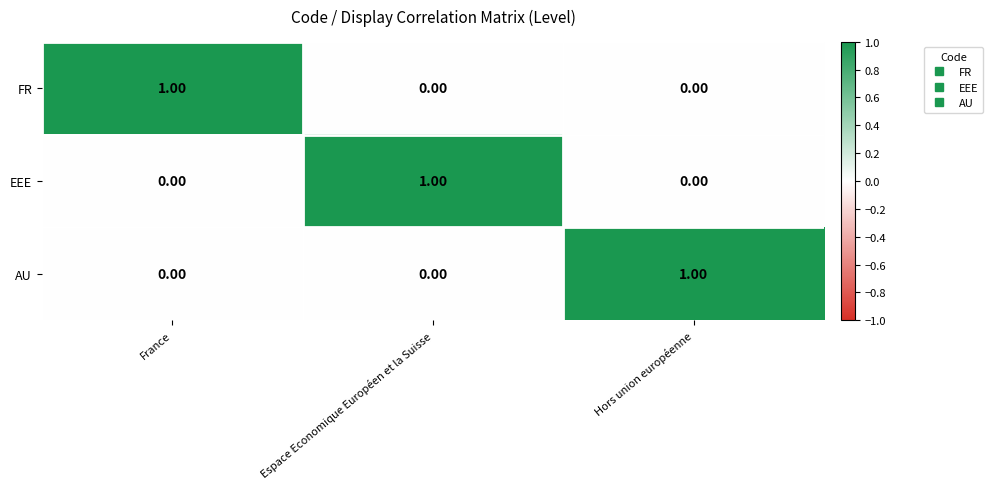

At how many categories does at least one series exceed 0?

3